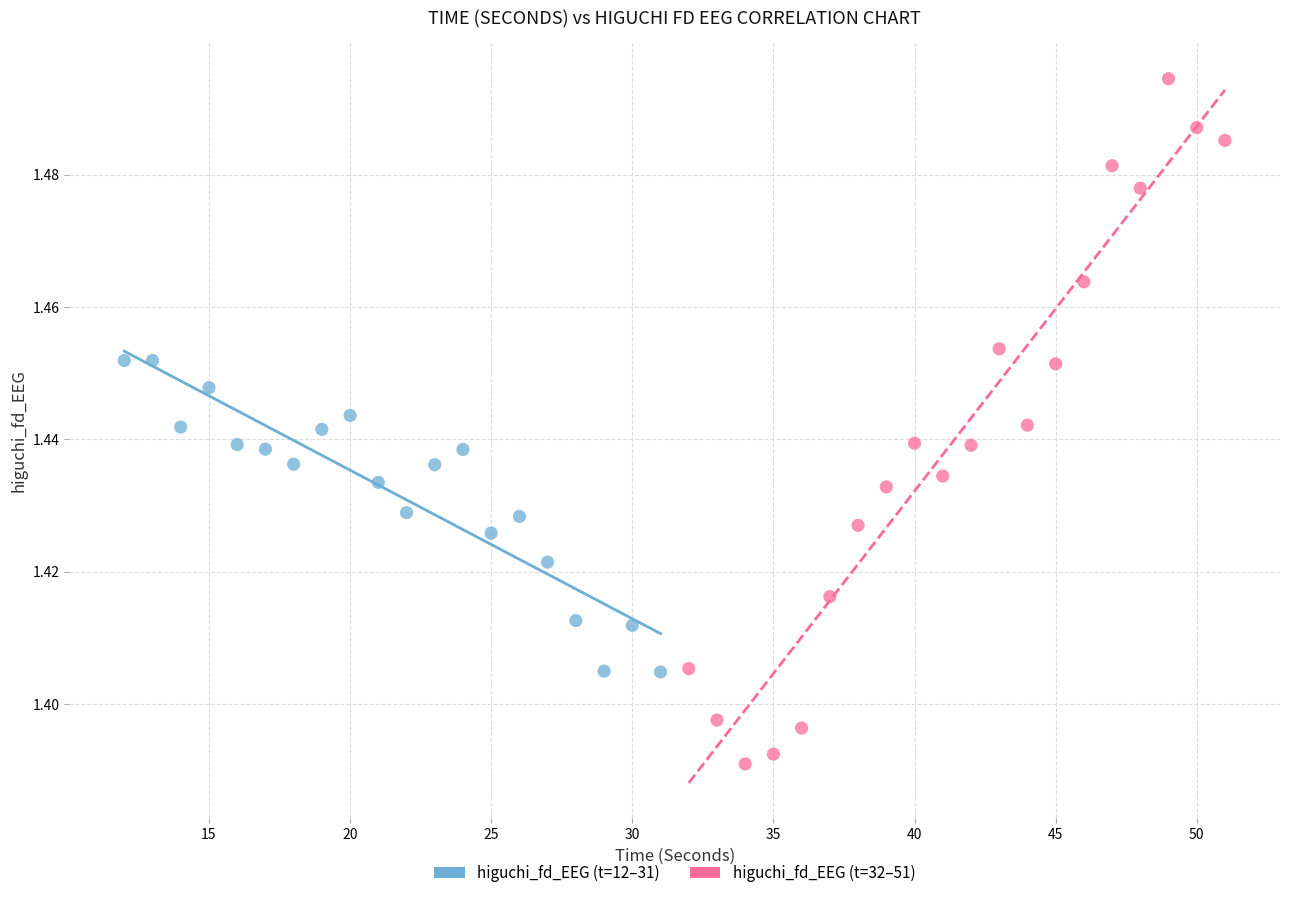

Which series contains the lowest Y value?

higuchi_fd_EEG (t=32–51)